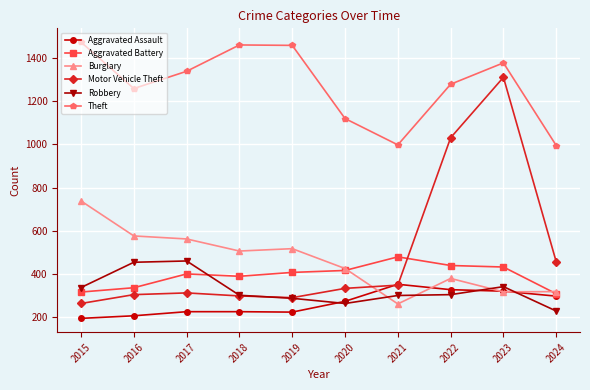

Which series changed the most between 2015 and 2020?

Theft